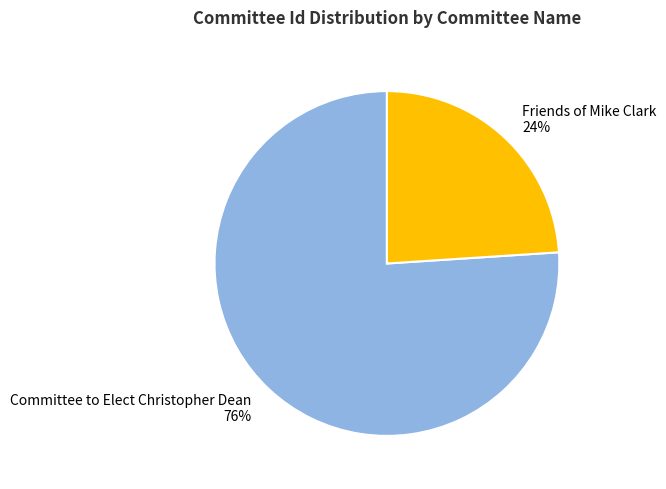

What is the majority slice?

Committee to Elect Christopher Dean